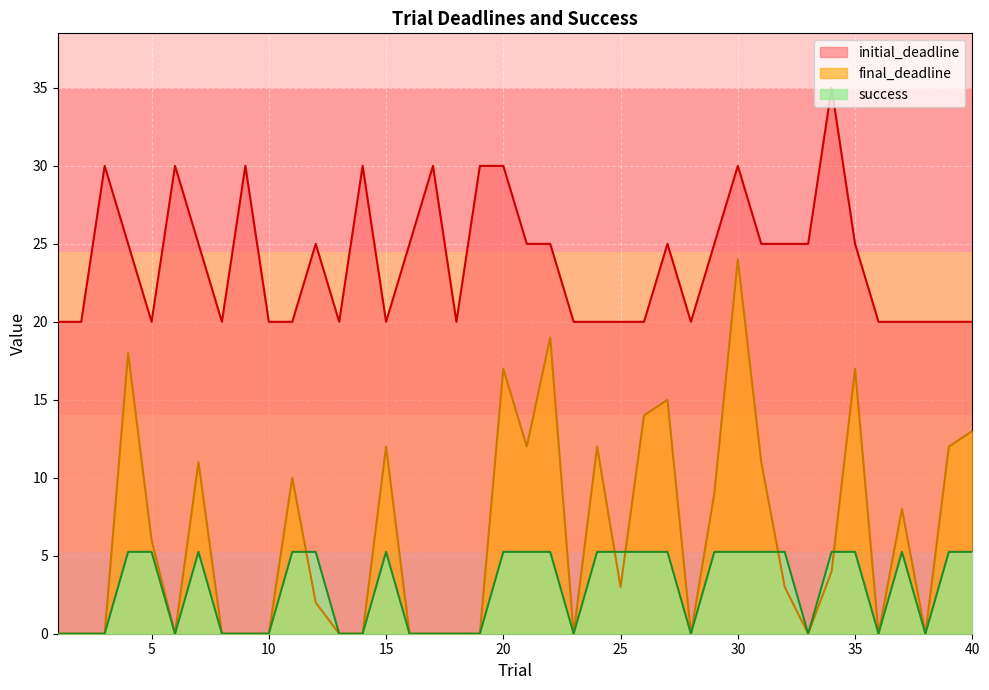

True or false: success and final_deadline cross at least once.

True